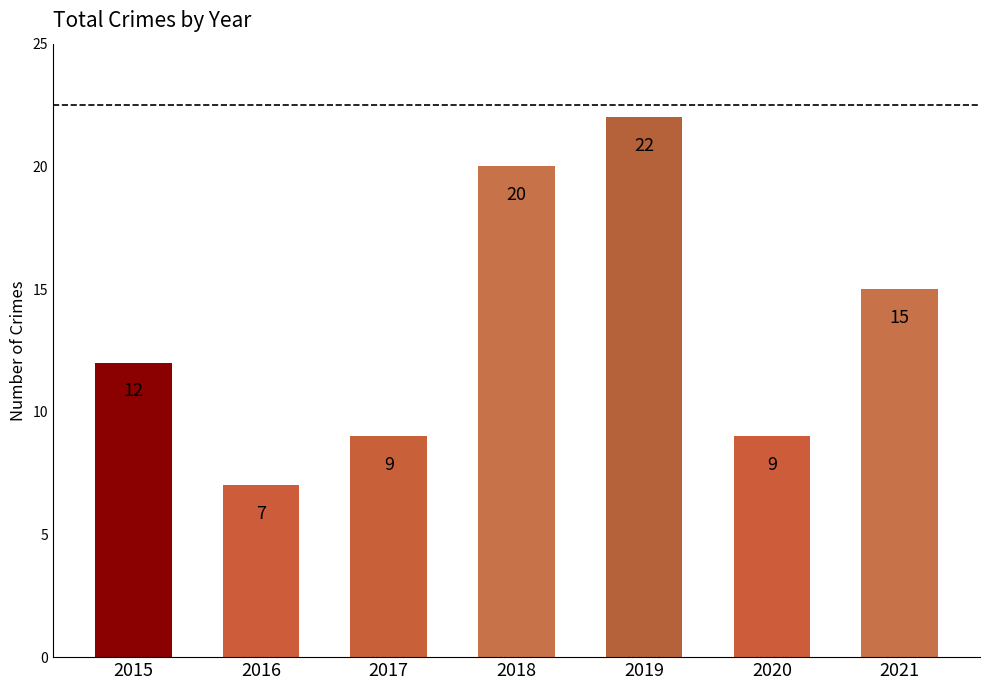

Which has a higher value, 2019 or 2021?

2019